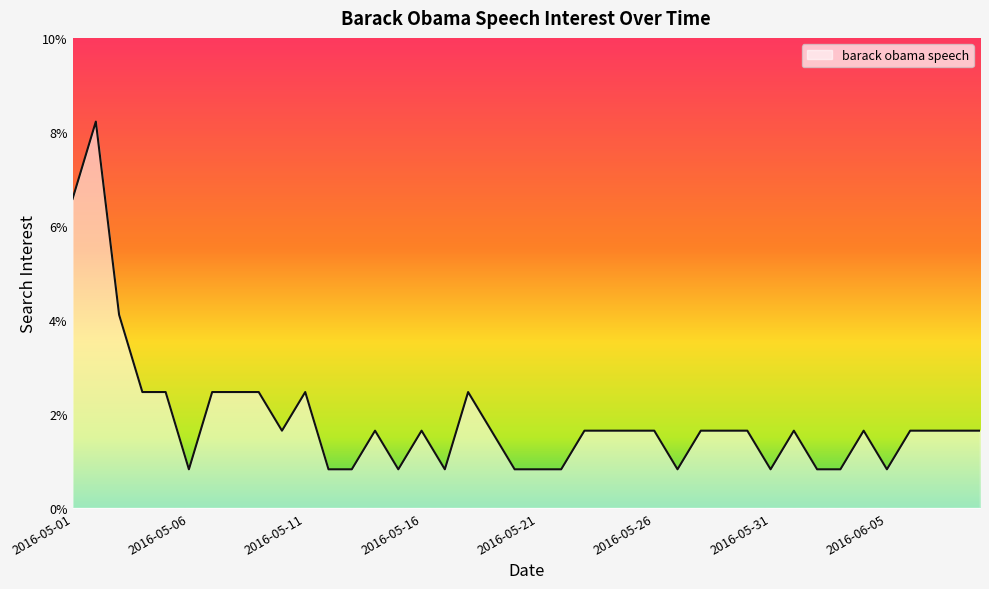

What is the greatest value displayed?

8.2